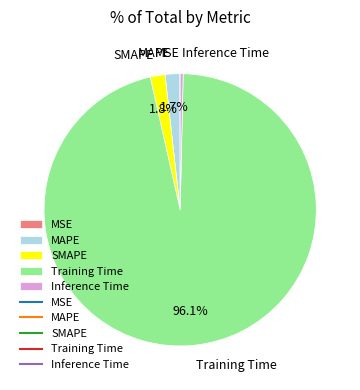

Which has a higher value, MAPE or Training Time?

Training Time